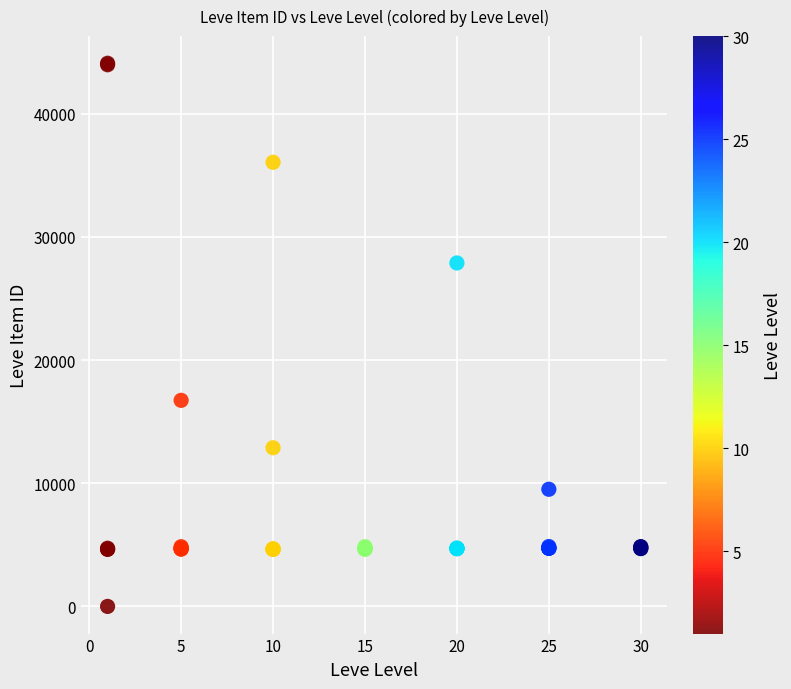

What Y value in the scatter plot is closest to 22050?

16734